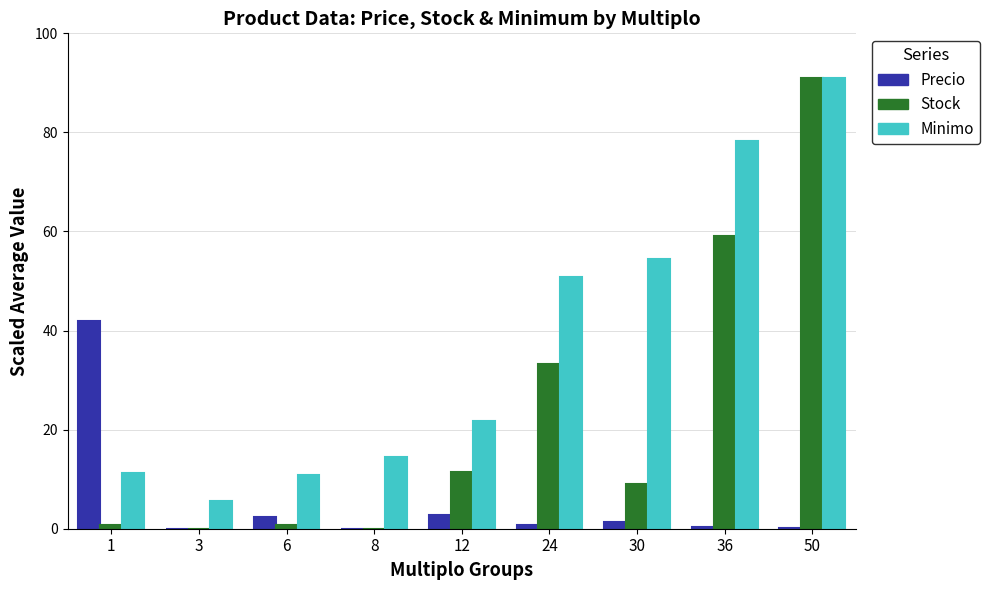

Which series has the largest total across all categories?

Minimo